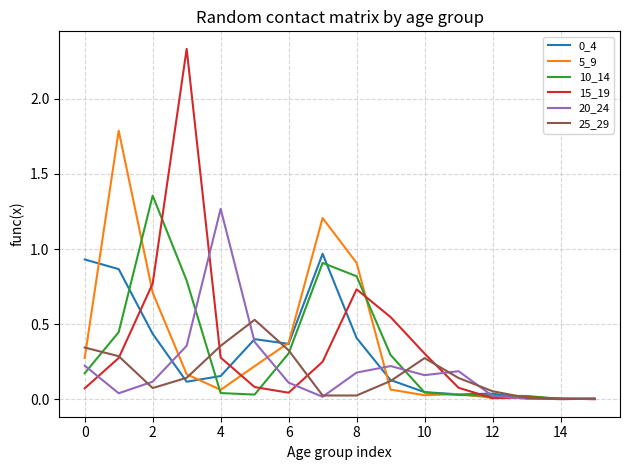

How many series are shown in this chart?

6